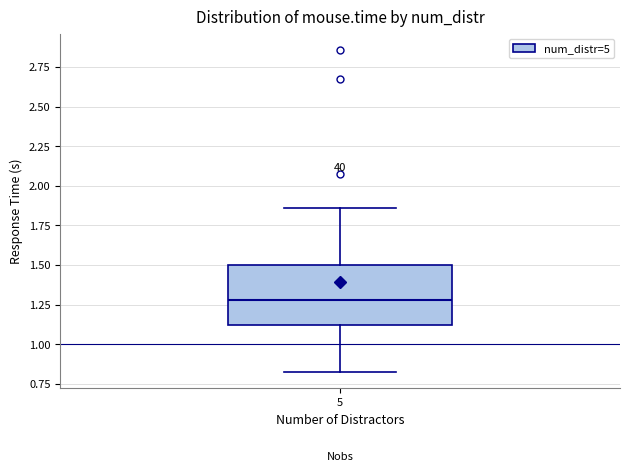

Transcribe this box plot: give where the median line is, the range the box spans, and where the two whiskers end, as read against the y-axis. The values are not printed on the chart, so give them approximately, as read against the axis.

median 1.30, box 1.10 to 1.50, whiskers 0.80 to 1.85